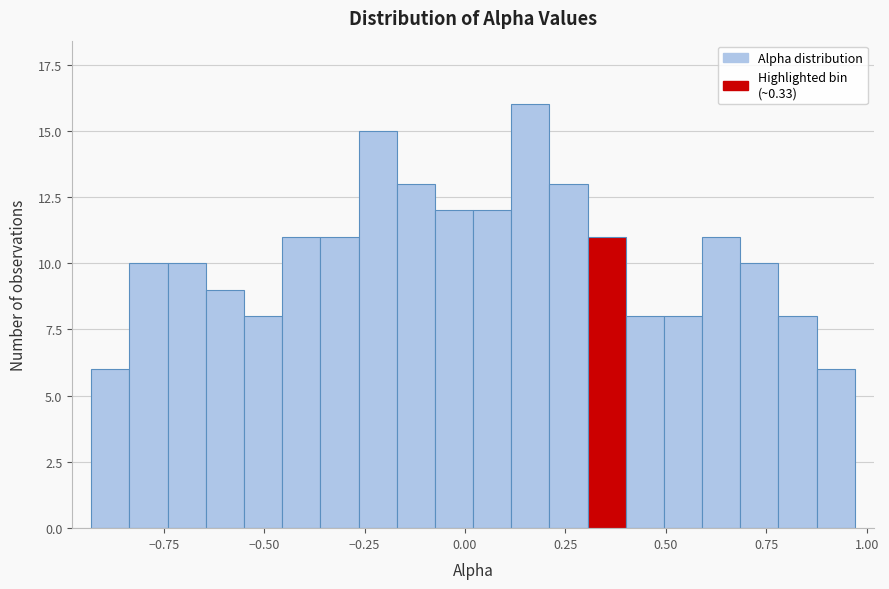

Read against the x-axis, roughly where is the centre of the tallest bar?

0.15